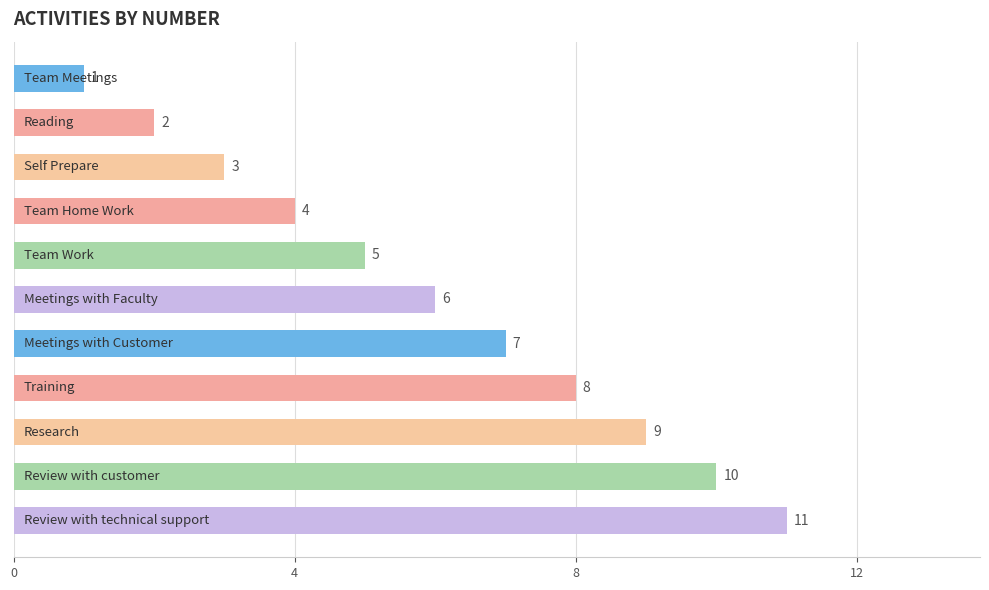

How many values are between 3 and 9?

7